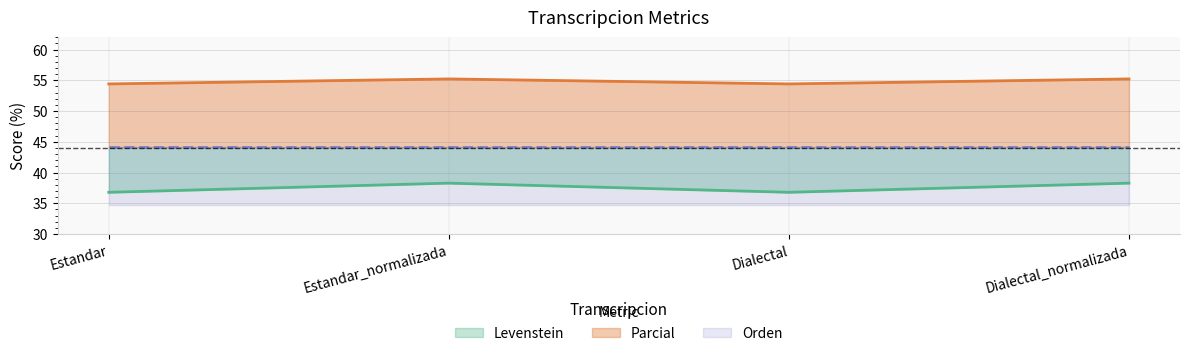

What is the label of the 3rd point from the left?

Dialectal